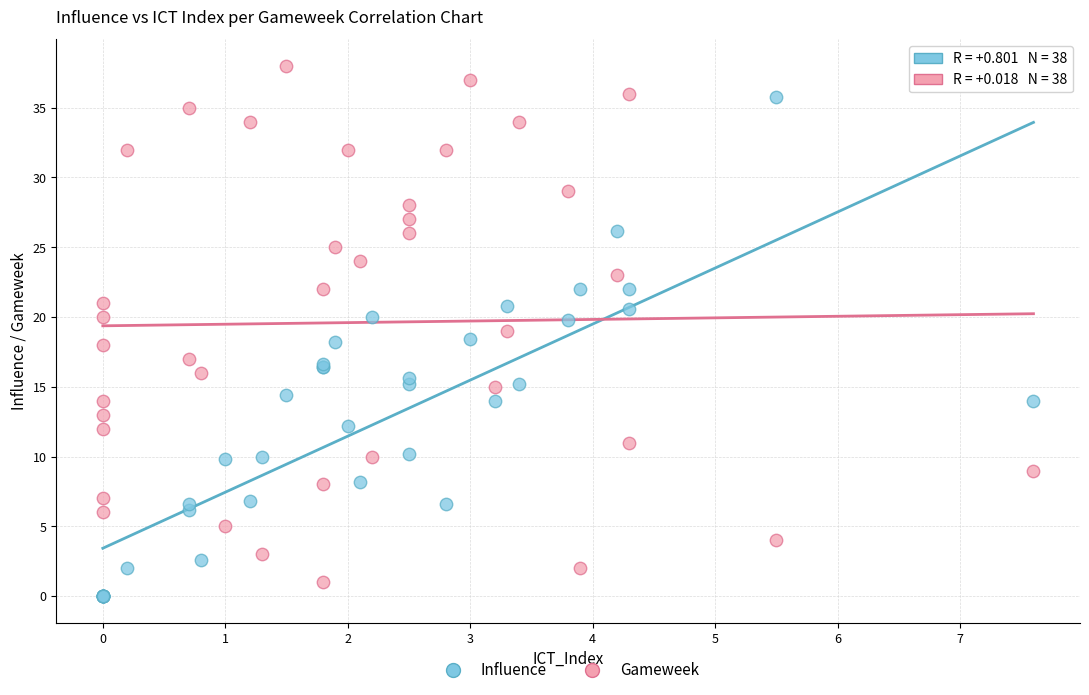

Which series contains the highest Y value?

Gameweek